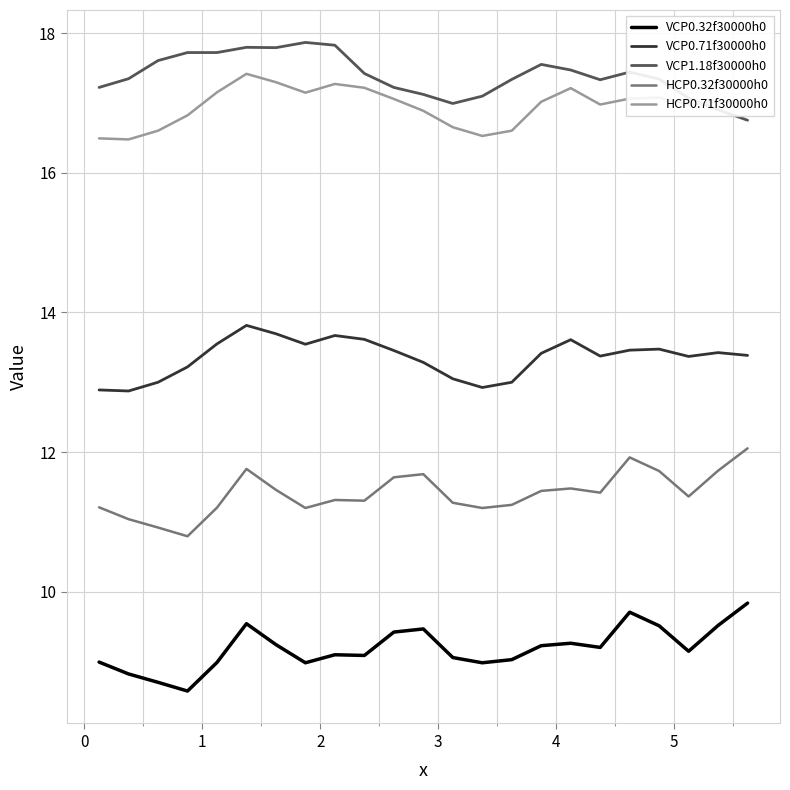

True or false: HCP0.71f30000h0 and VCP0.32f30000h0 intersect in this chart.

False